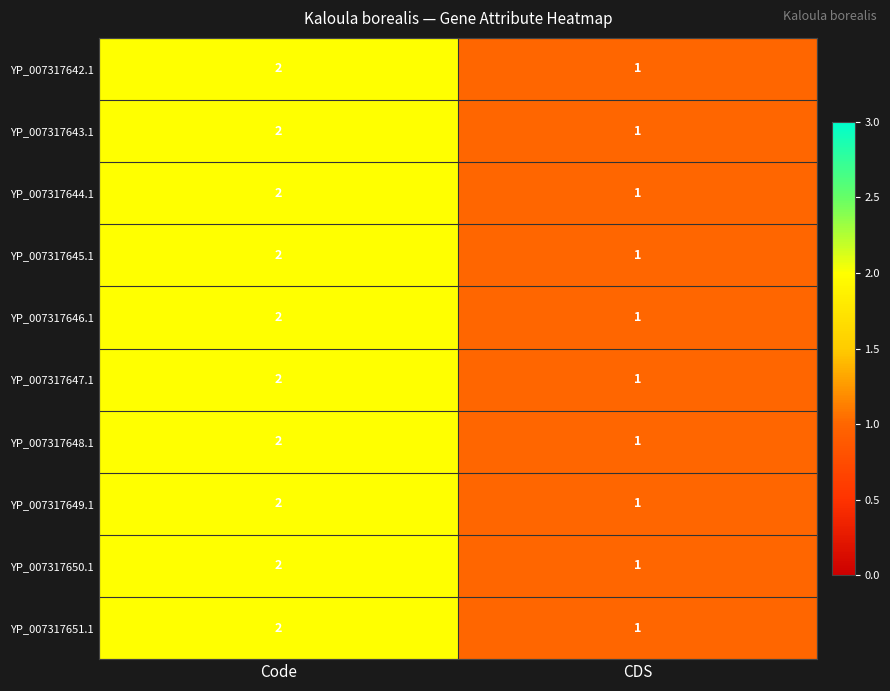

What is the total value across all series at Code?

20